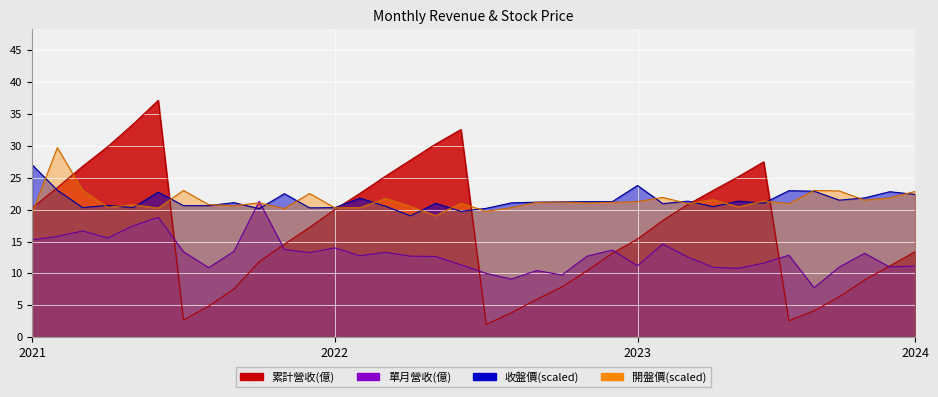

What is the label of the 35th point from the left?

2024-05